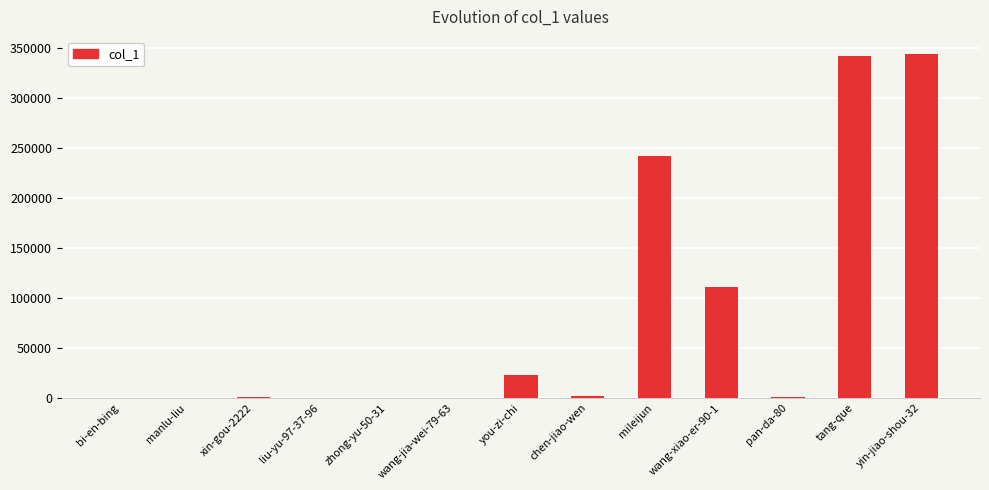

True or false: the data shows 90 at manlu-liu.

True